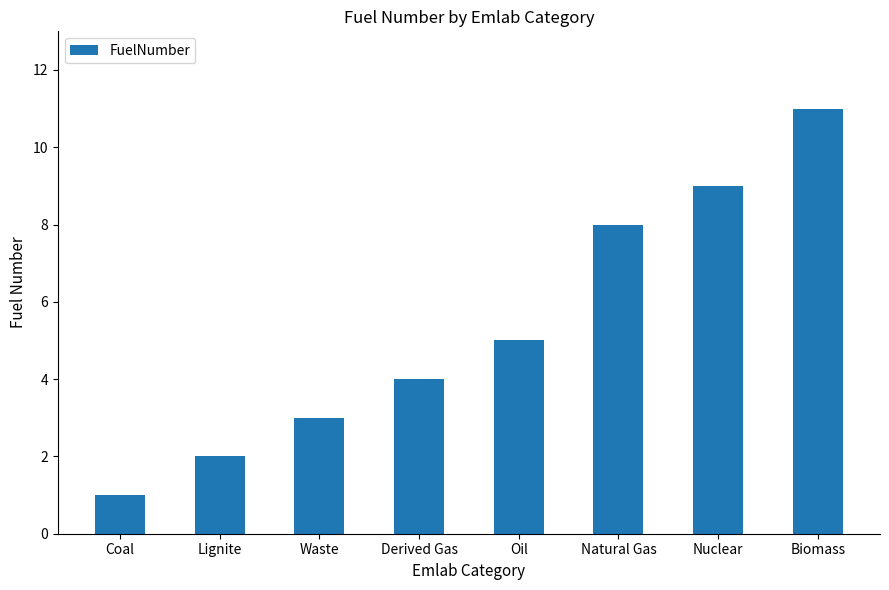

True or false: the data shows 8 at Natural Gas.

True